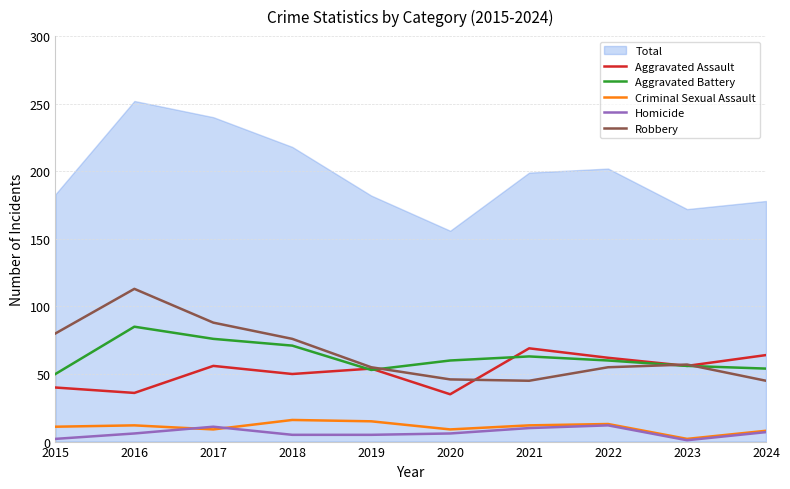

Rank the categories by Robbery value from highest to lowest.

2016, 2017, 2015, 2018, 2023, 2019, 2022, 2020, 2021, 2024